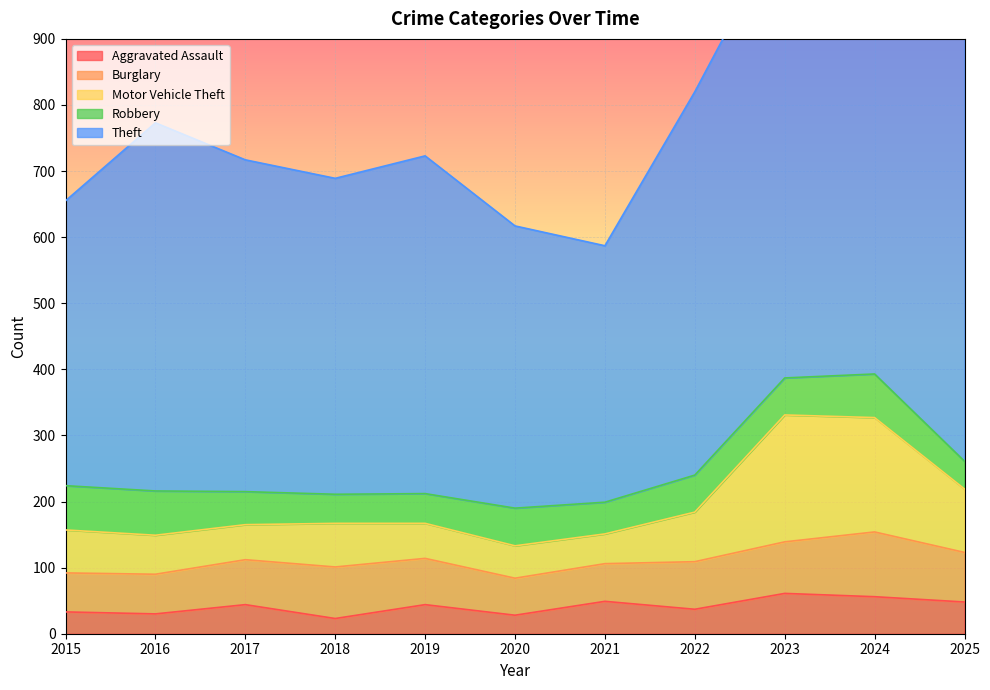

Which category has the highest value in the Motor Vehicle Theft series?

2023